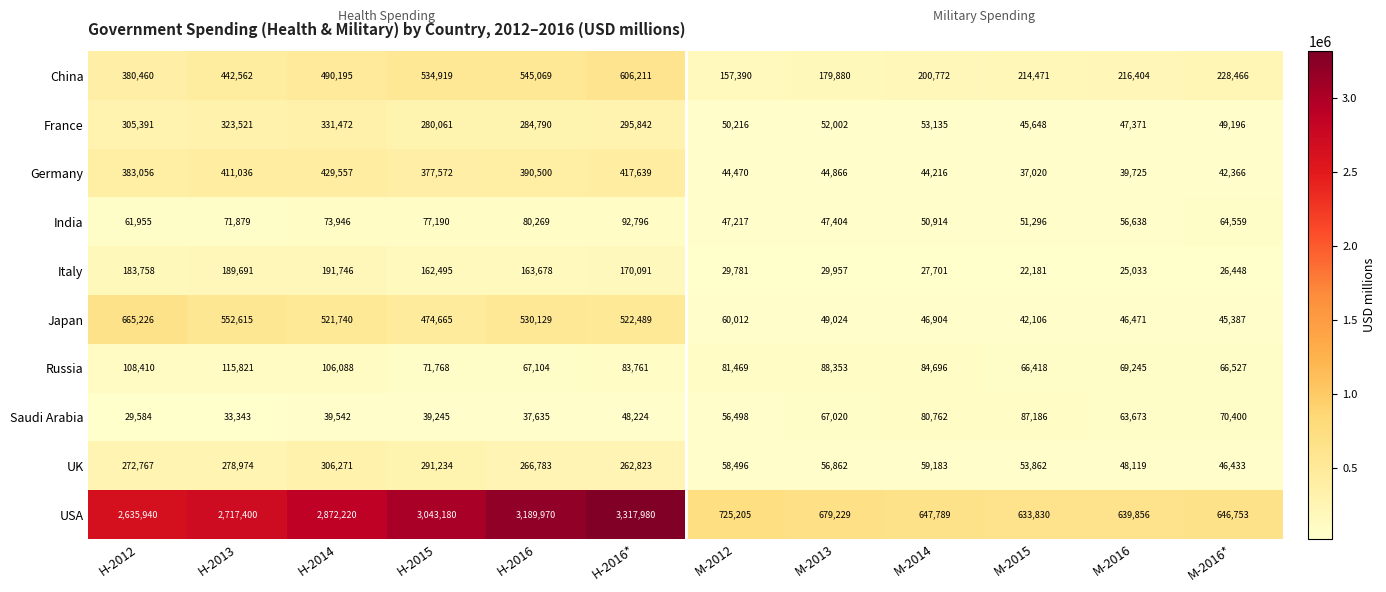

The Italy series shows 71699 at H-2016*. True or false?

False